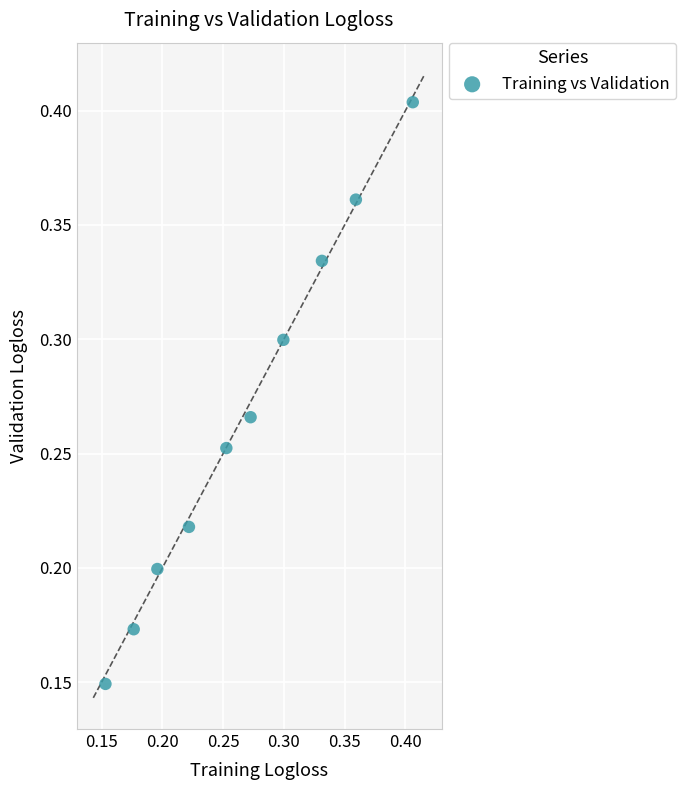

How many data points are displayed?

10